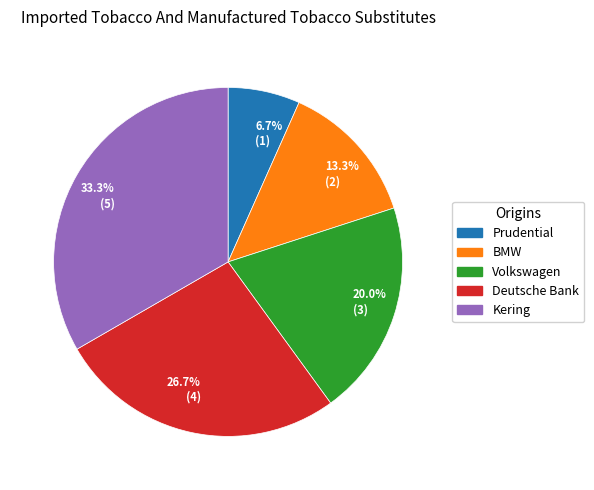

Which slice is the largest?

33.3% (5)